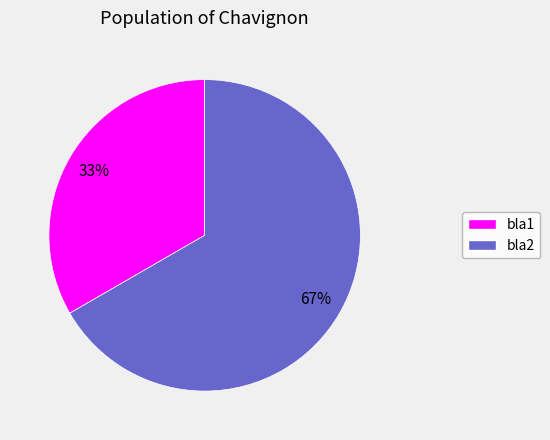

How many segments does this pie chart have?

2